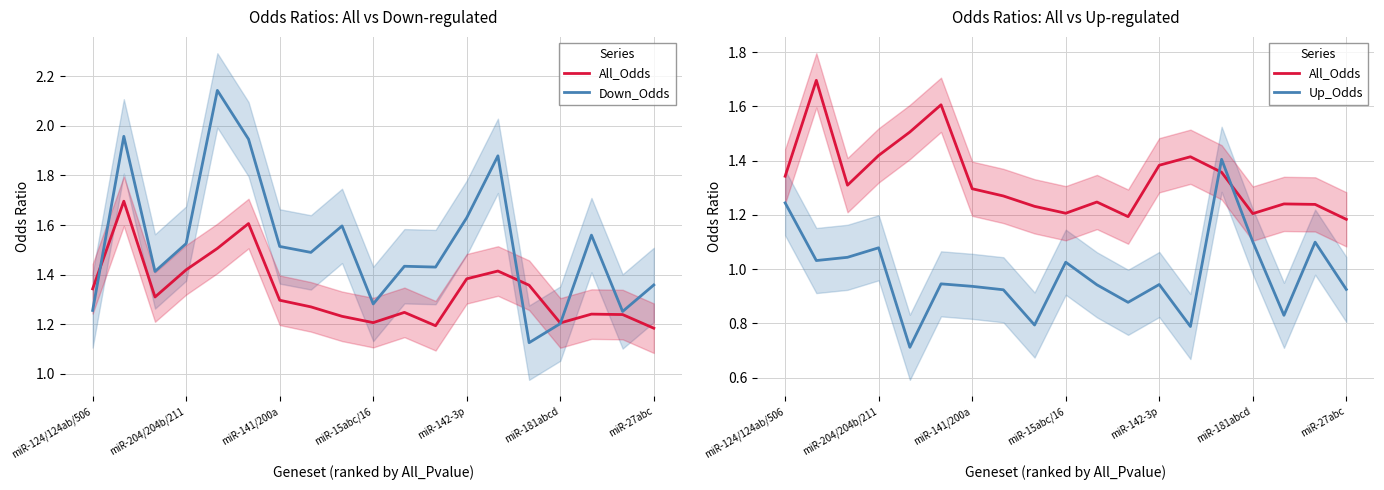

Reading left to right, extract all data points from this chart.

All_Odds: 1.3	1.7	1.3	1.4	1.5	1.6	1.3	1.3	1.2	1.2	1.2	1.2	1.4	1.4	1.4	1.2	1.2	1.2	1.2
Down_Odds: 1.3	2.0	1.4	1.5	2.1	1.9	1.5	1.5	1.6	1.3	1.4	1.4	1.6	1.9	1.1	1.2	1.6	1.3	1.4
Up_Odds: 1.2	1.0	1.0	1.1	0.7	0.9	0.9	0.9	0.8	1.0	0.9	0.9	0.9	0.8	1.4	1.1	0.8	1.1	0.9